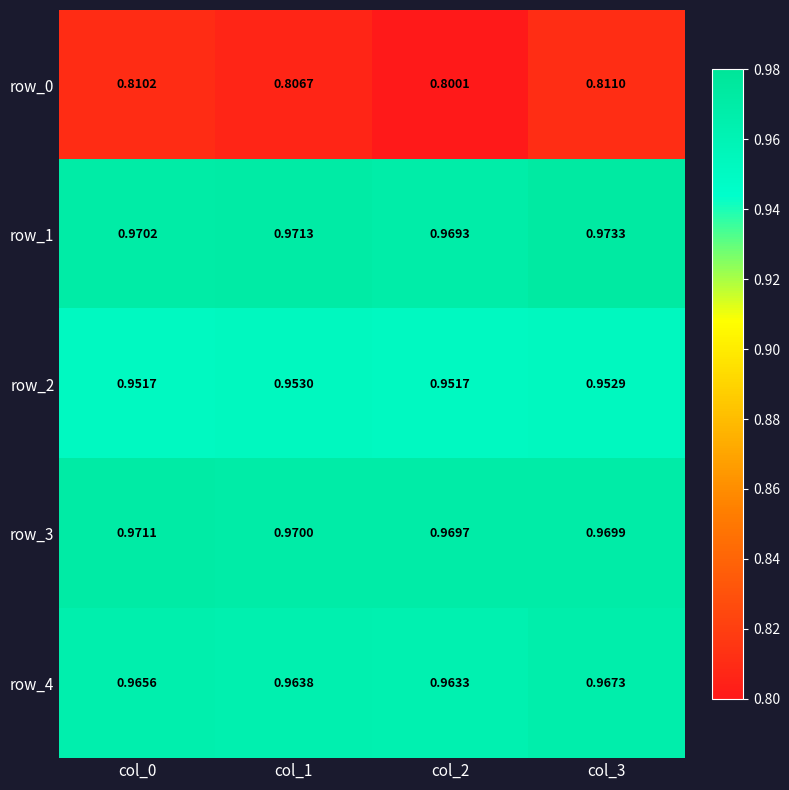

The value of row_1 at col_3 is 1.7. True or false?

False